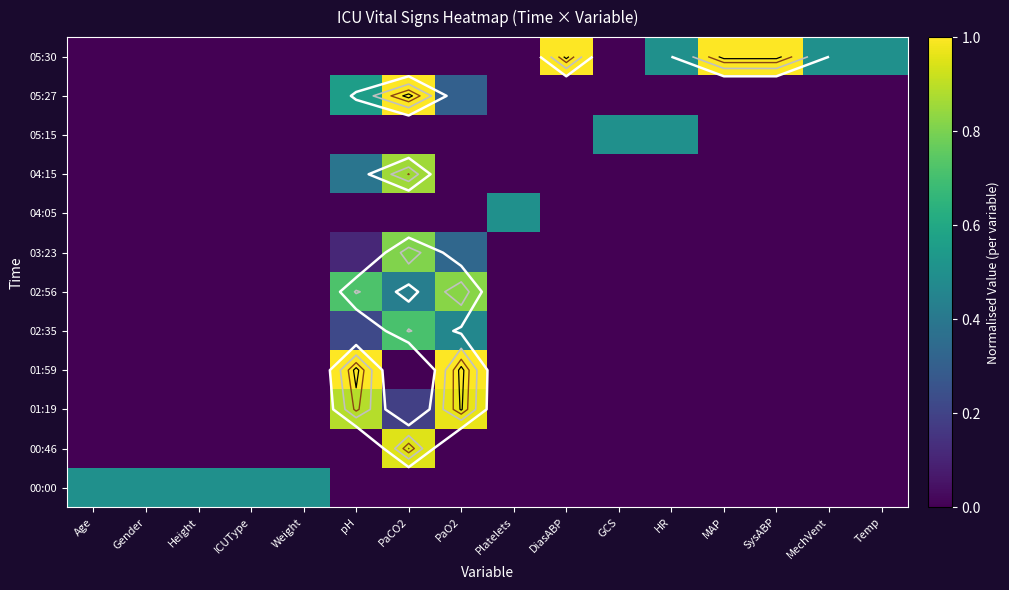

At which label does 01:59 reach its peak?

pH